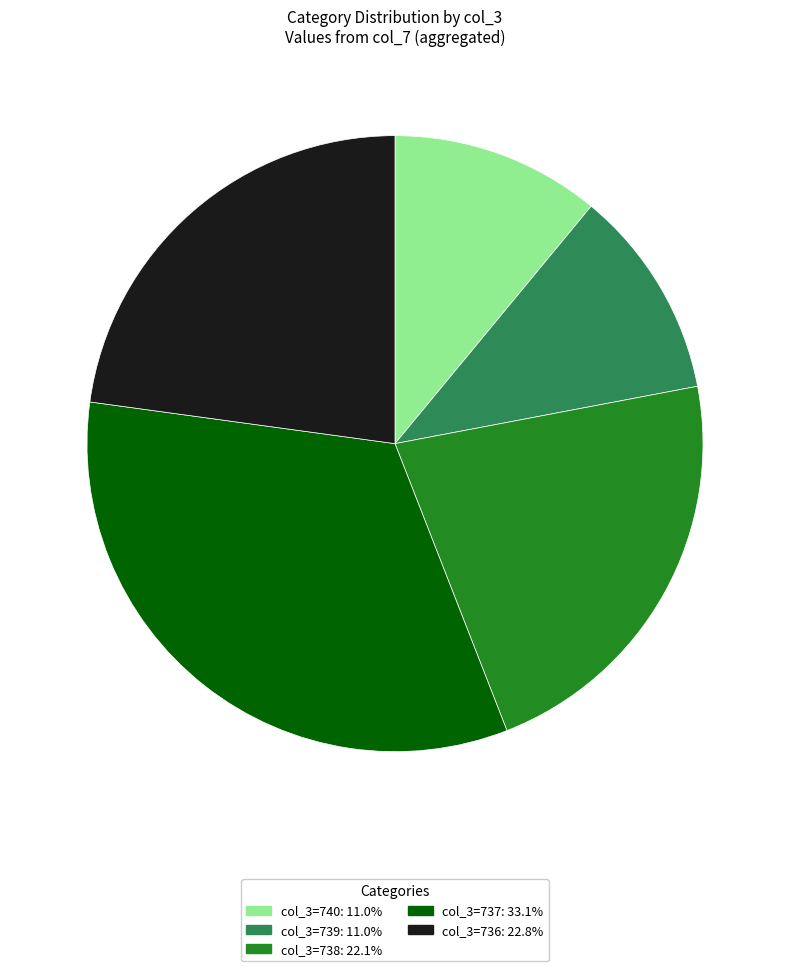

Does any single category account for the majority?

No